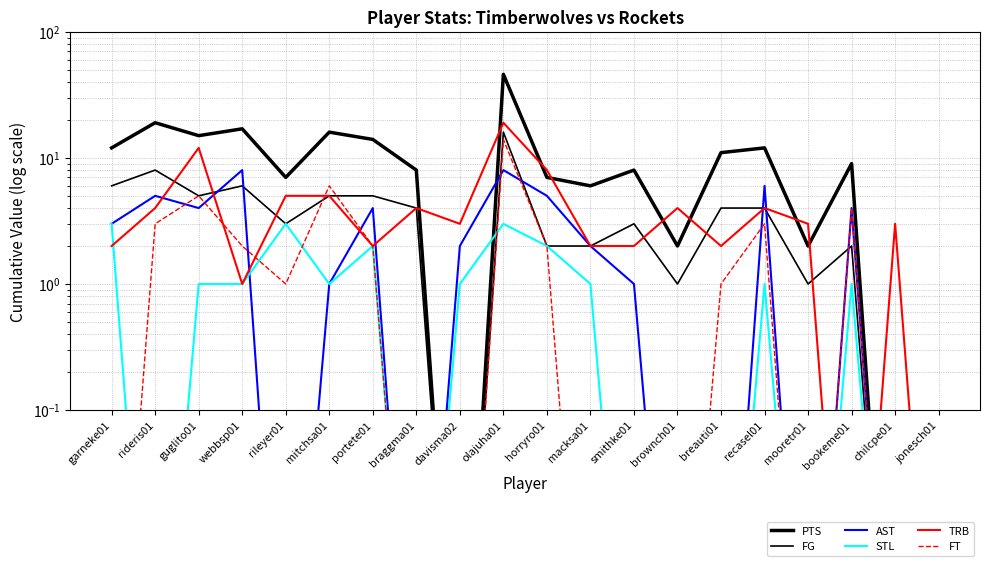

Between garneke01 and bookeme01, which series saw the biggest shift?

FG